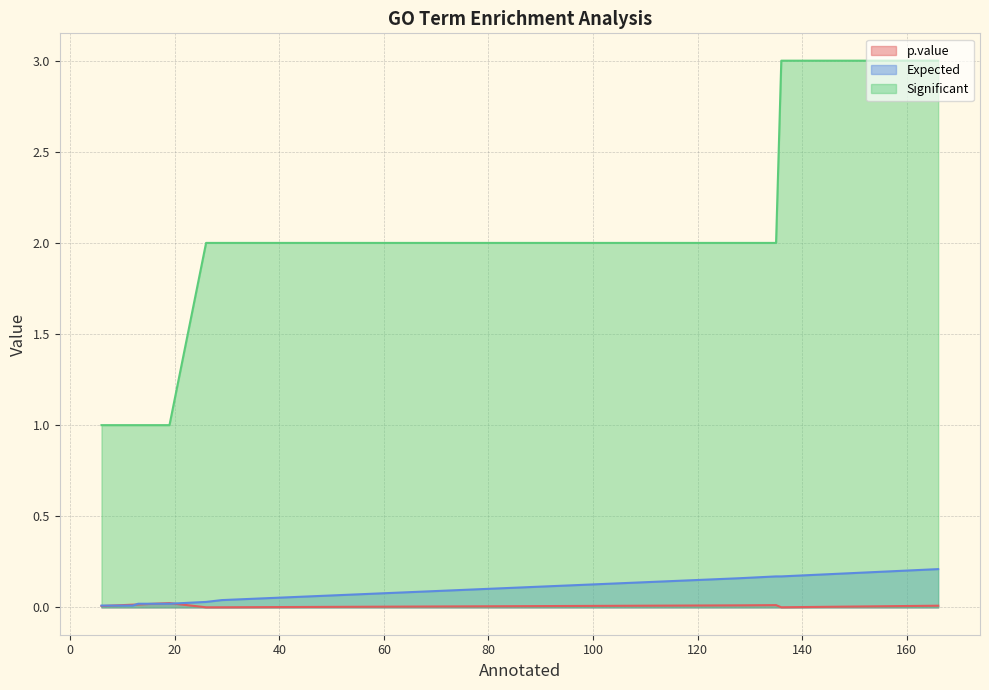

What is the spread (max minus min) of values at 13?

1.0